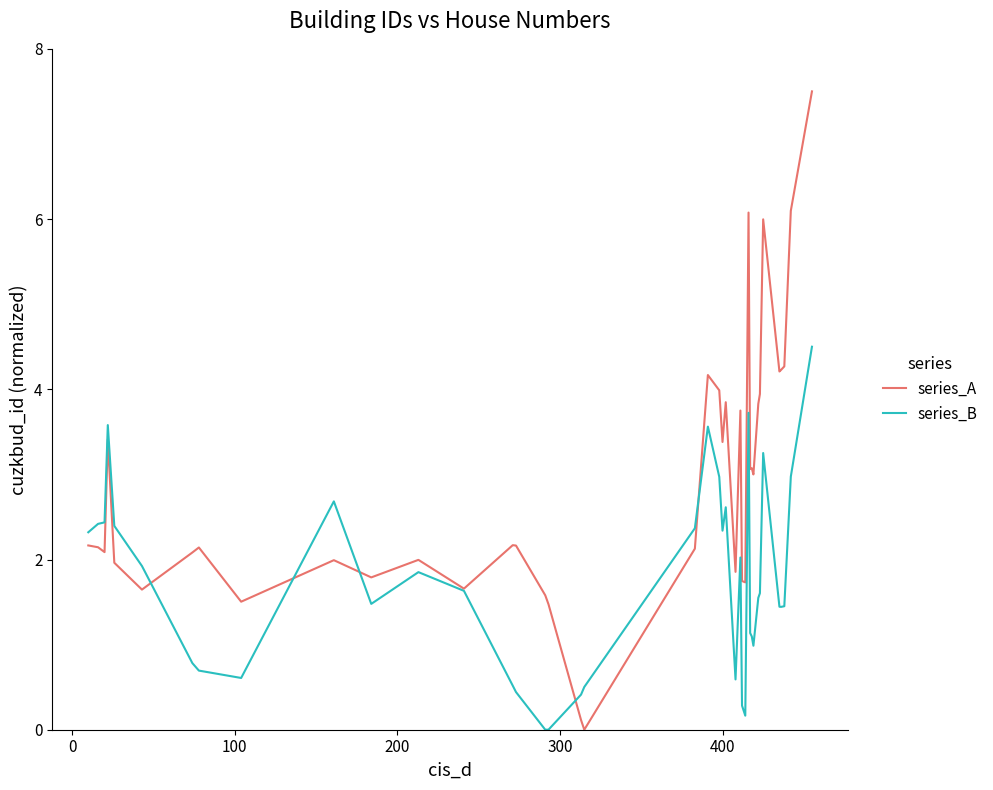

True or false: series_B has more than 2 interior local peaks.

True